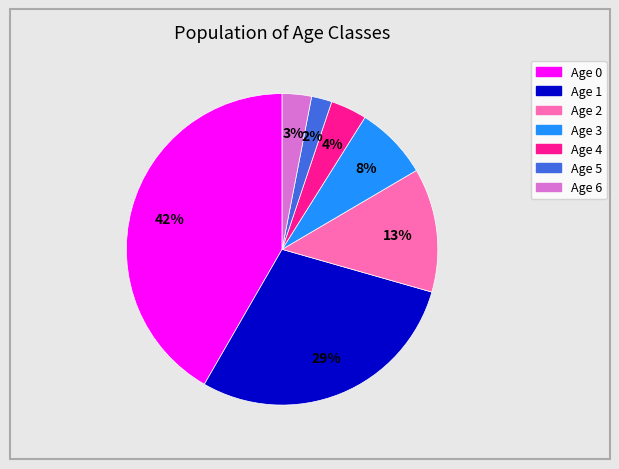

Is there a majority slice in this chart?

No